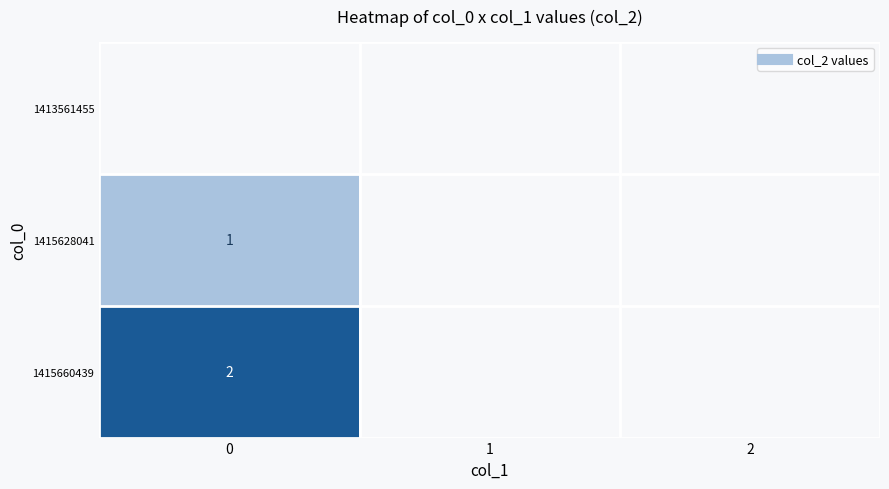

How many categories are shown in the chart?

3